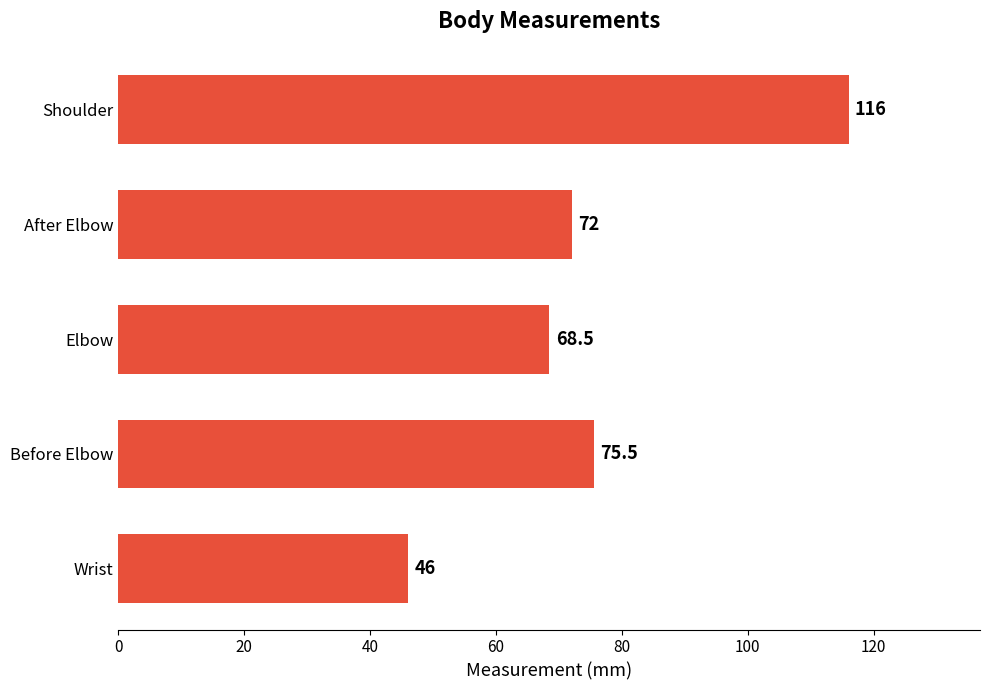

Which has a higher value, Shoulder or Before Elbow?

Shoulder